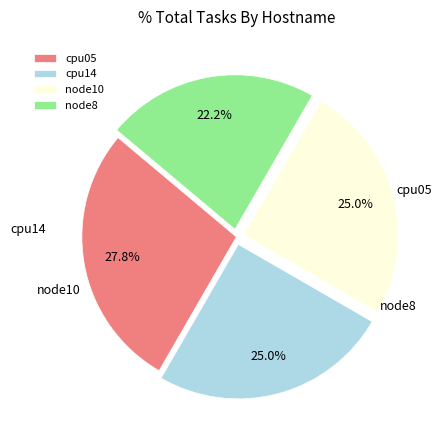

What portion of the pie excludes cpu05?

72.2%